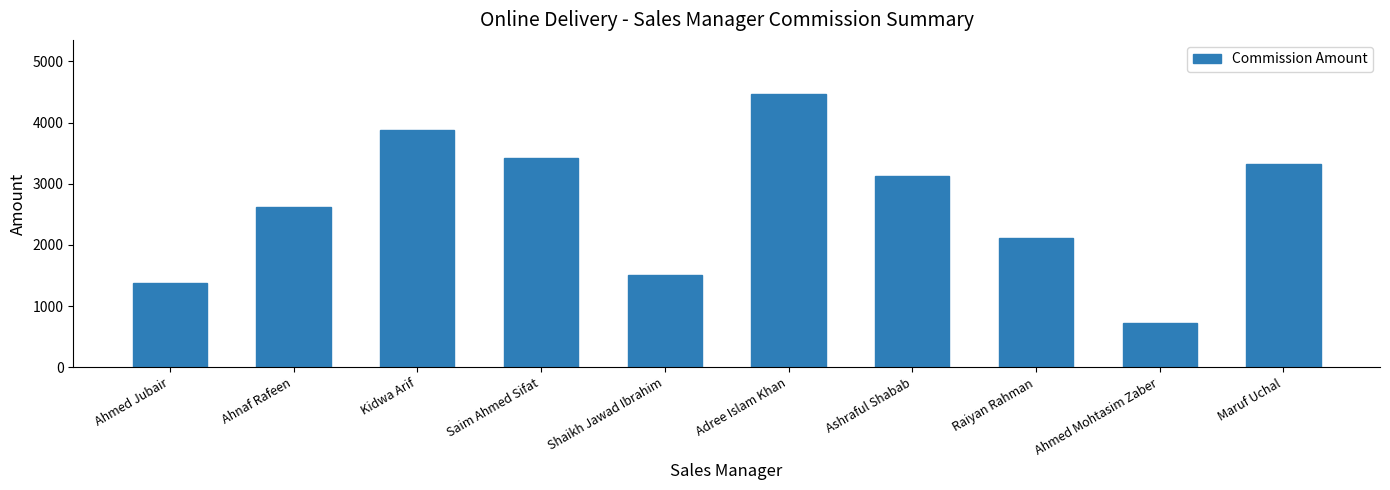

What is the minimum value shown in the chart?

728.4